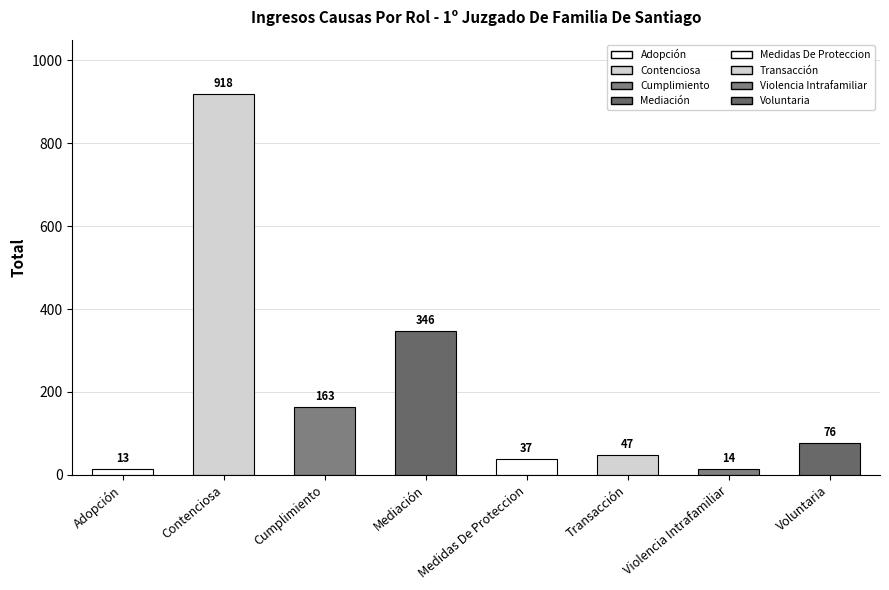

How many bars are there in total?

8